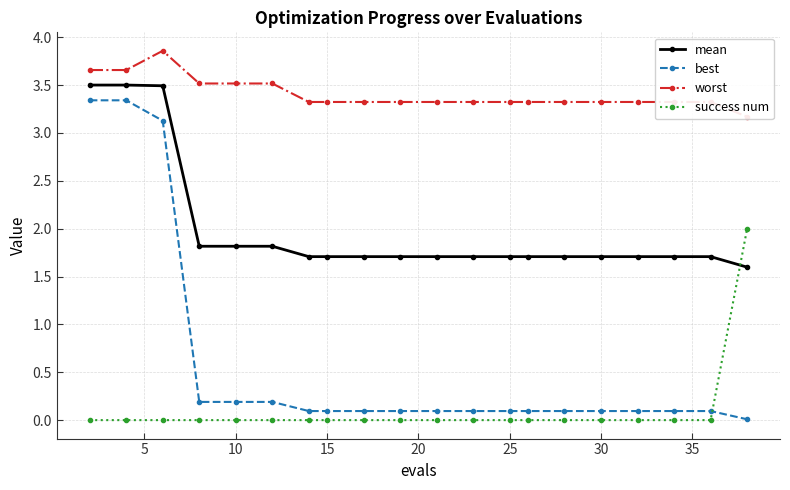

True or false: success num and best intersect in this chart.

True